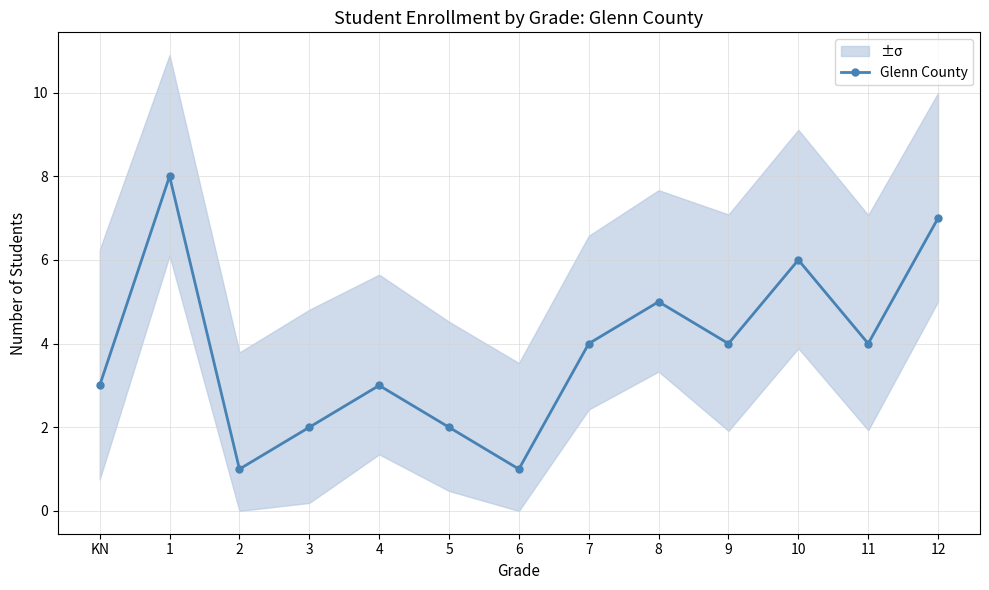

Reading left to right, extract all data points from this chart.

KN=3	1=8	2=1	3=2	4=3	5=2	6=1	7=4	8=5	9=4	10=6	11=4	12=7